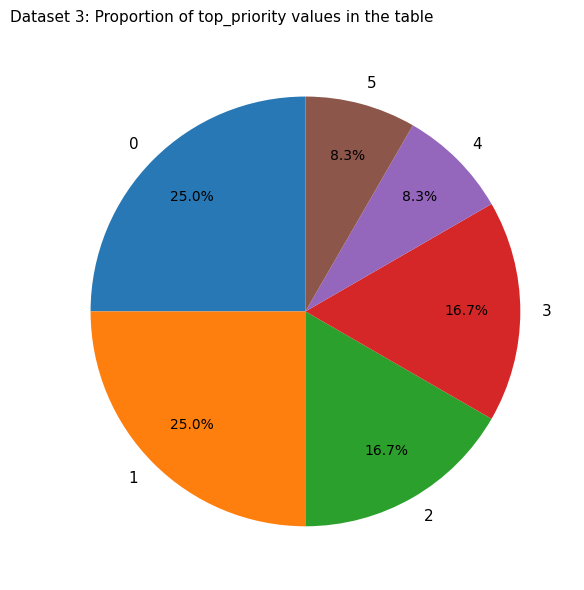

What percentage is NOT represented by 2?

83.3%